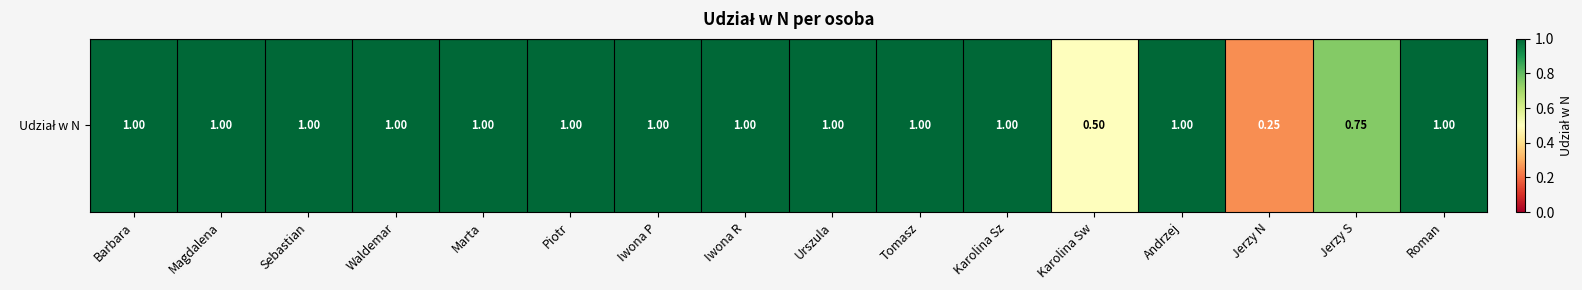

What is the difference between the maximum and minimum values?

0.8